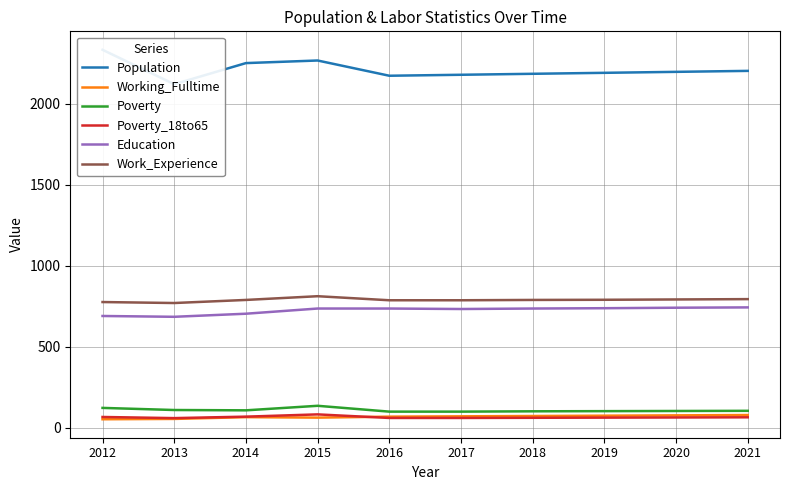

At which label does Population first exceed 2196?

2012